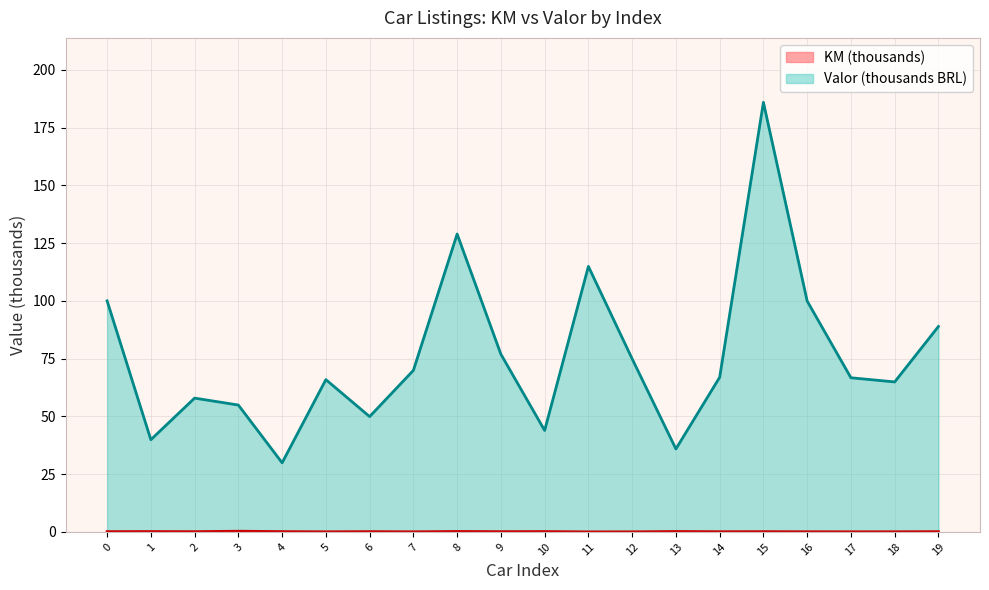

What is the value of the KM point at the 3rd from the left?

0.1